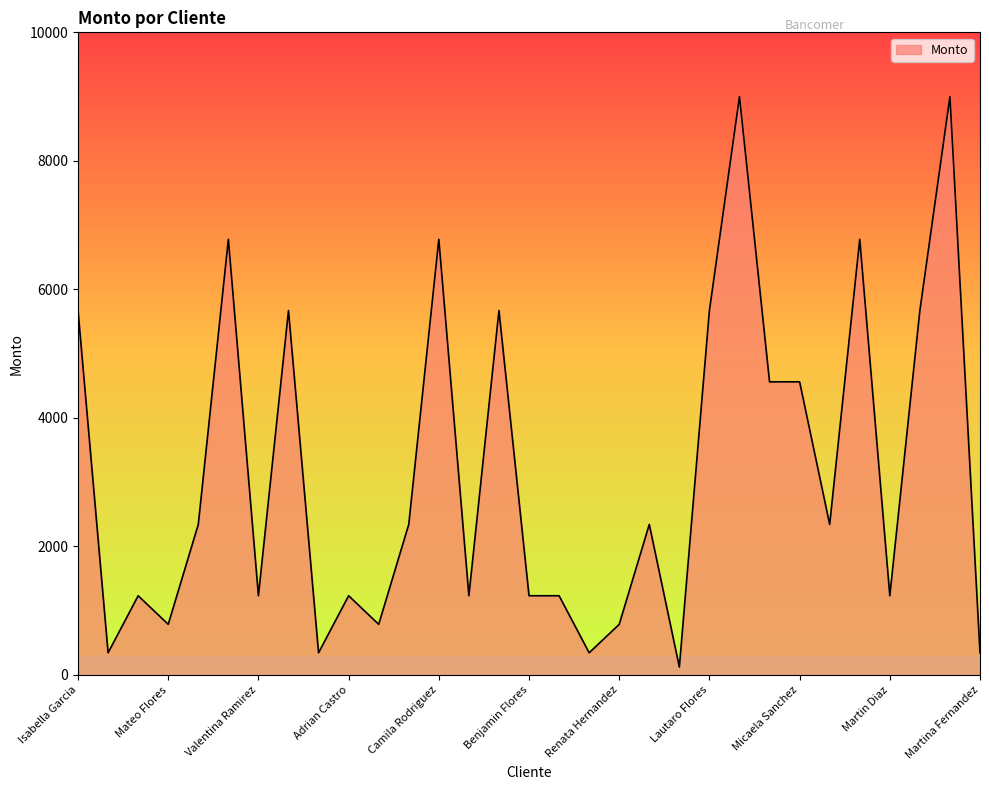

What is the minimum value shown in the chart?

123.3